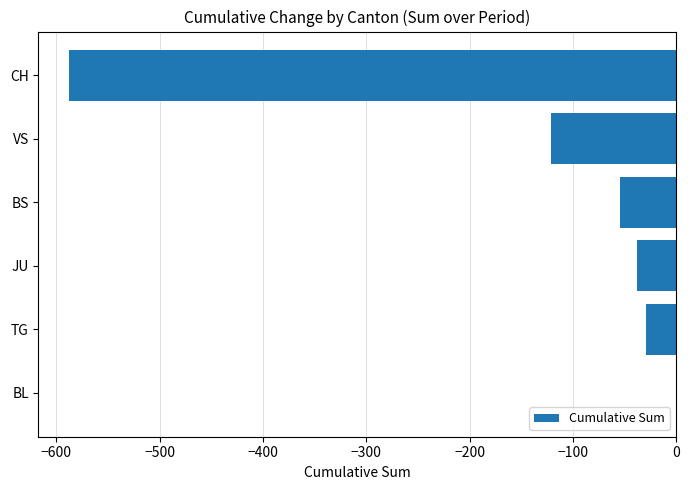

What is the sum of the values at VS and TG?

-150